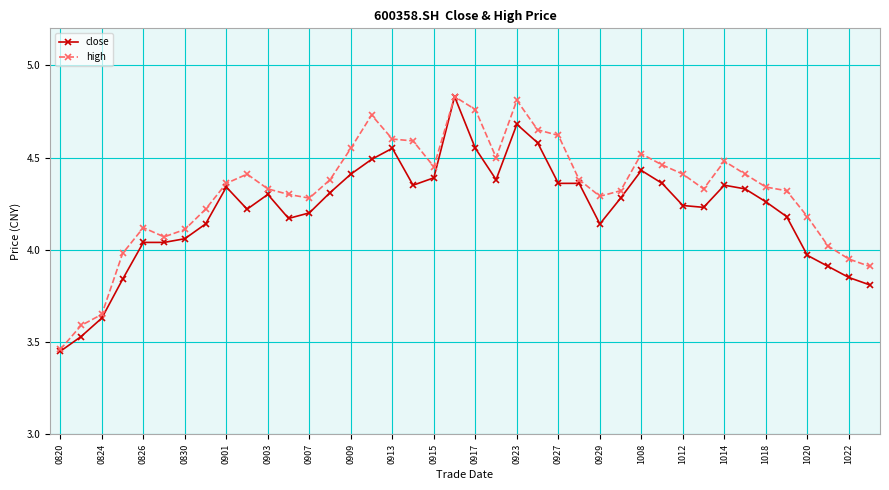

At how many categories does at least one series exceed 3?

40